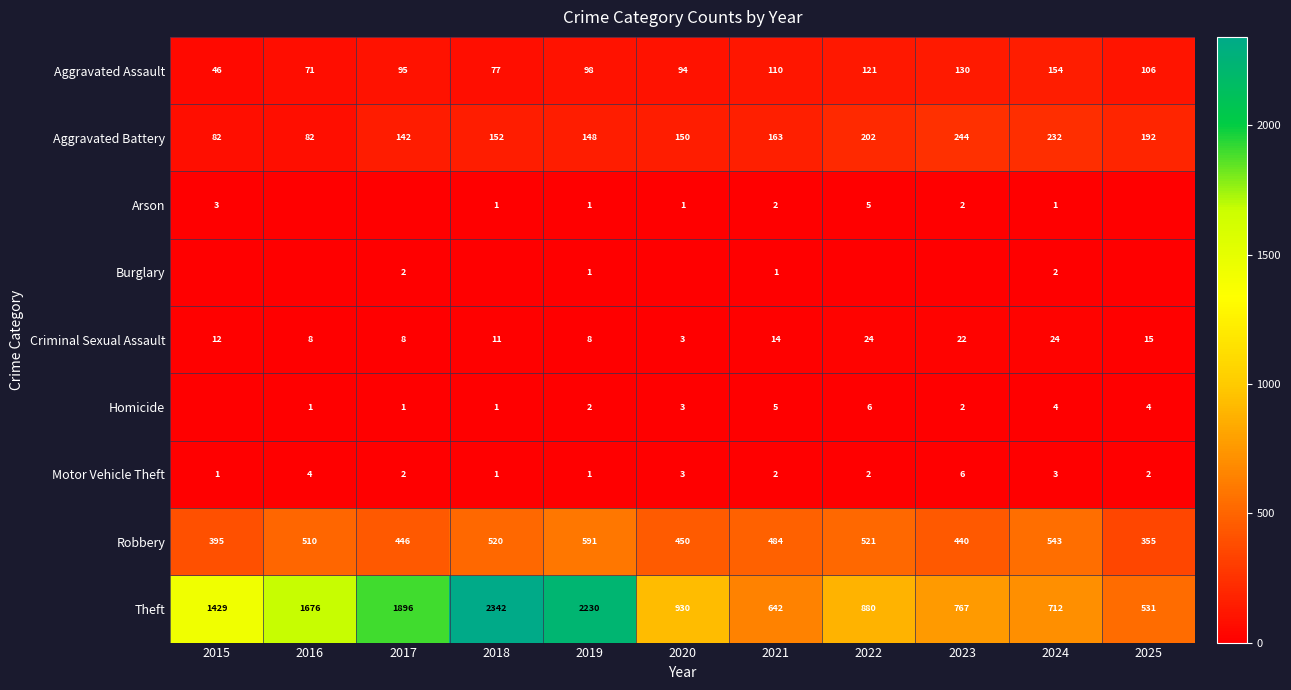

At how many categories does at least one series exceed 2098?

2